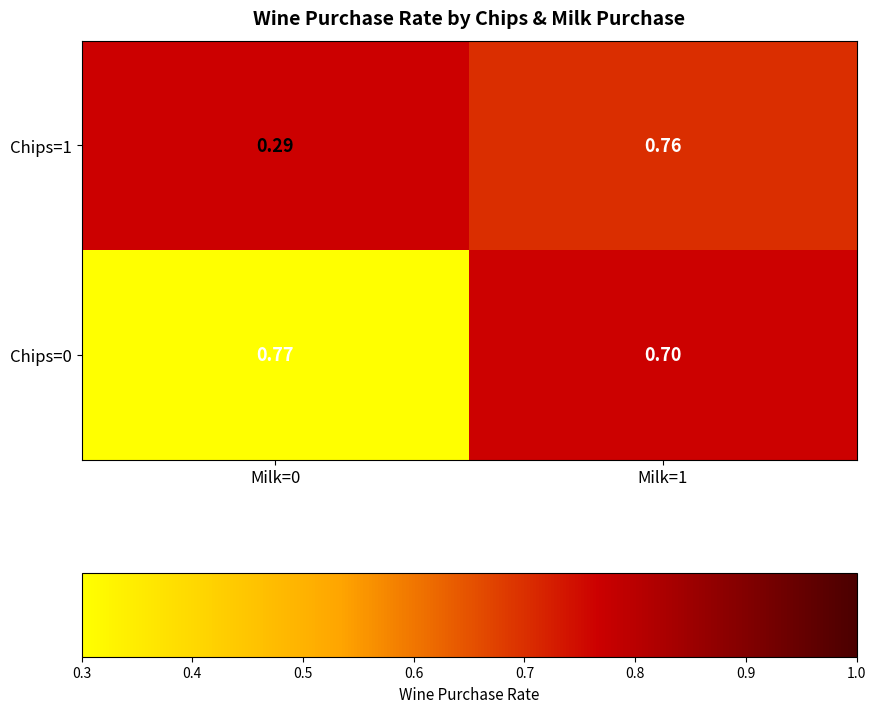

Is the value of Chips=0 at Milk=1 greater than the value of Chips=1 at Milk=1?

No